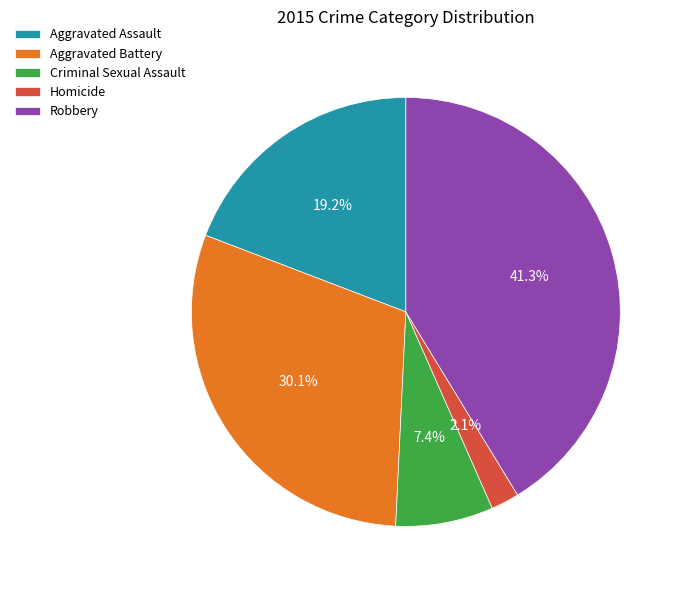

What percentage is the Criminal Sexual Assault slice, to the nearest percent?

7%